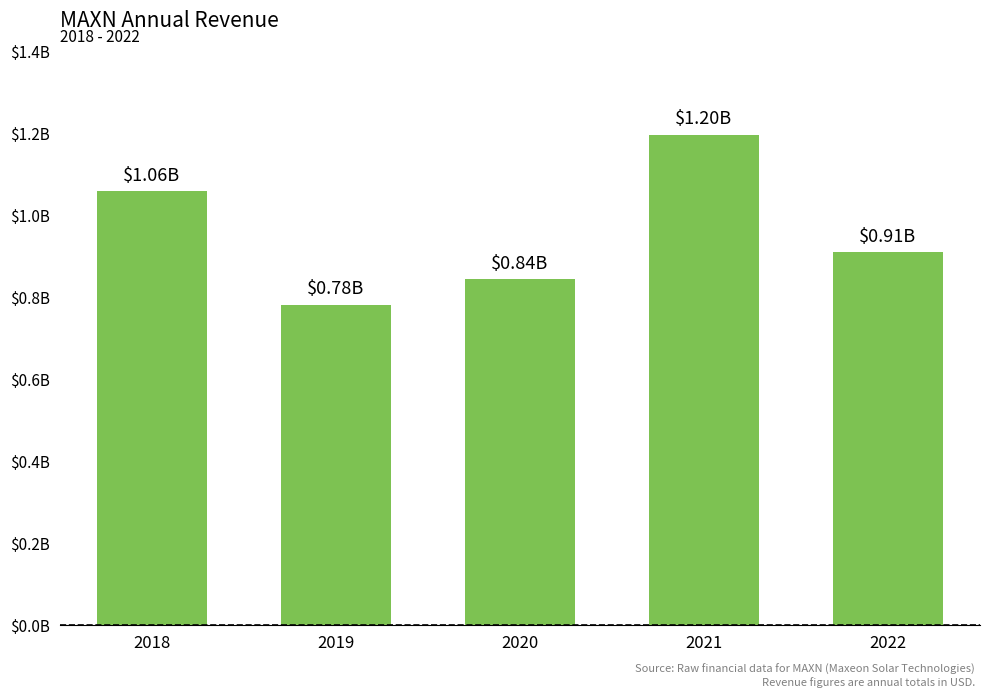

Does the chart contain any negative values?

No